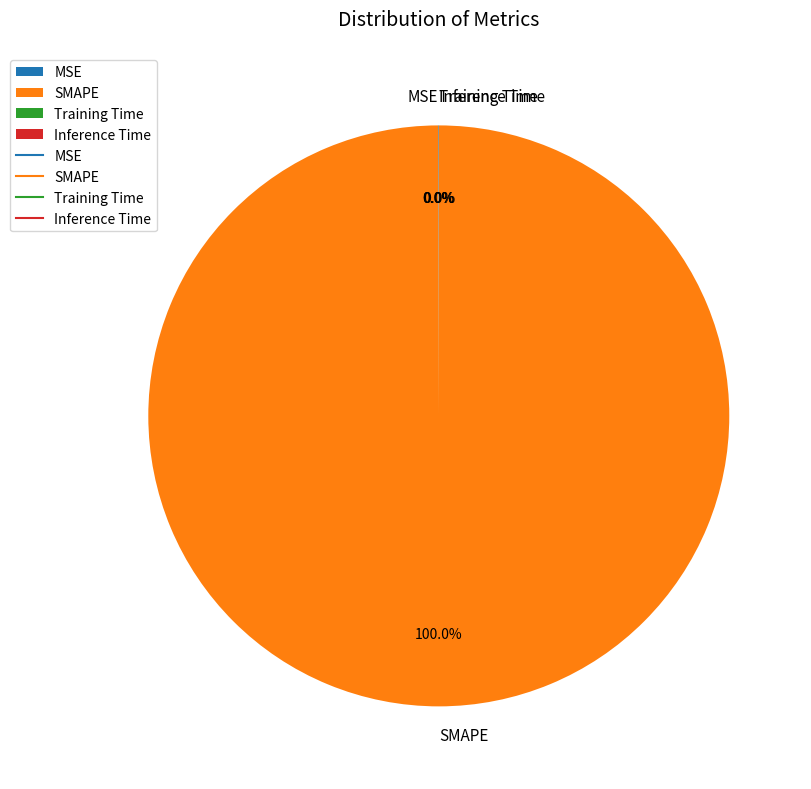

Which slice represents more than half of the pie?

SMAPE